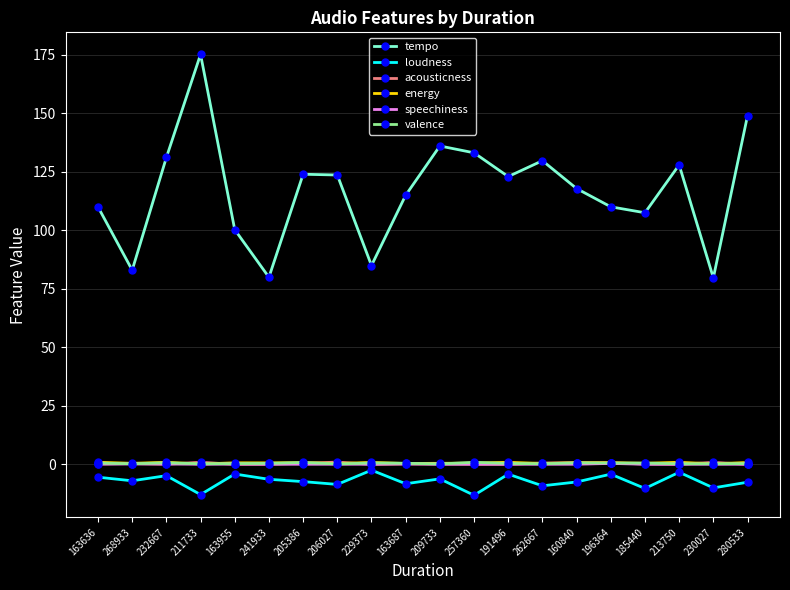

What is the label of the 14th point from the left?

262667